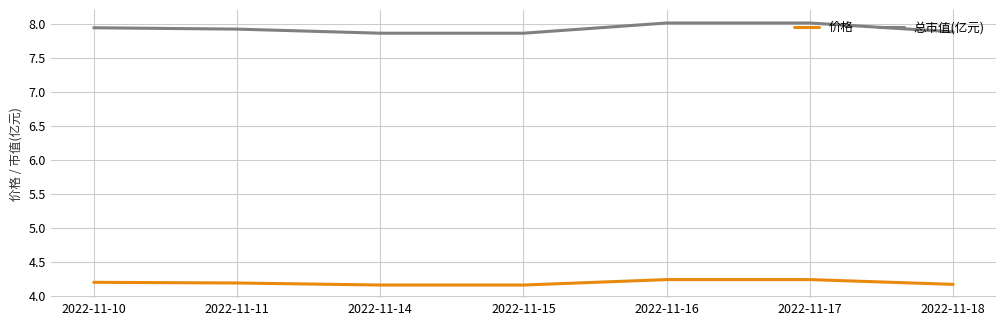

What is the sum of all 总市值(亿元) values?

55.5